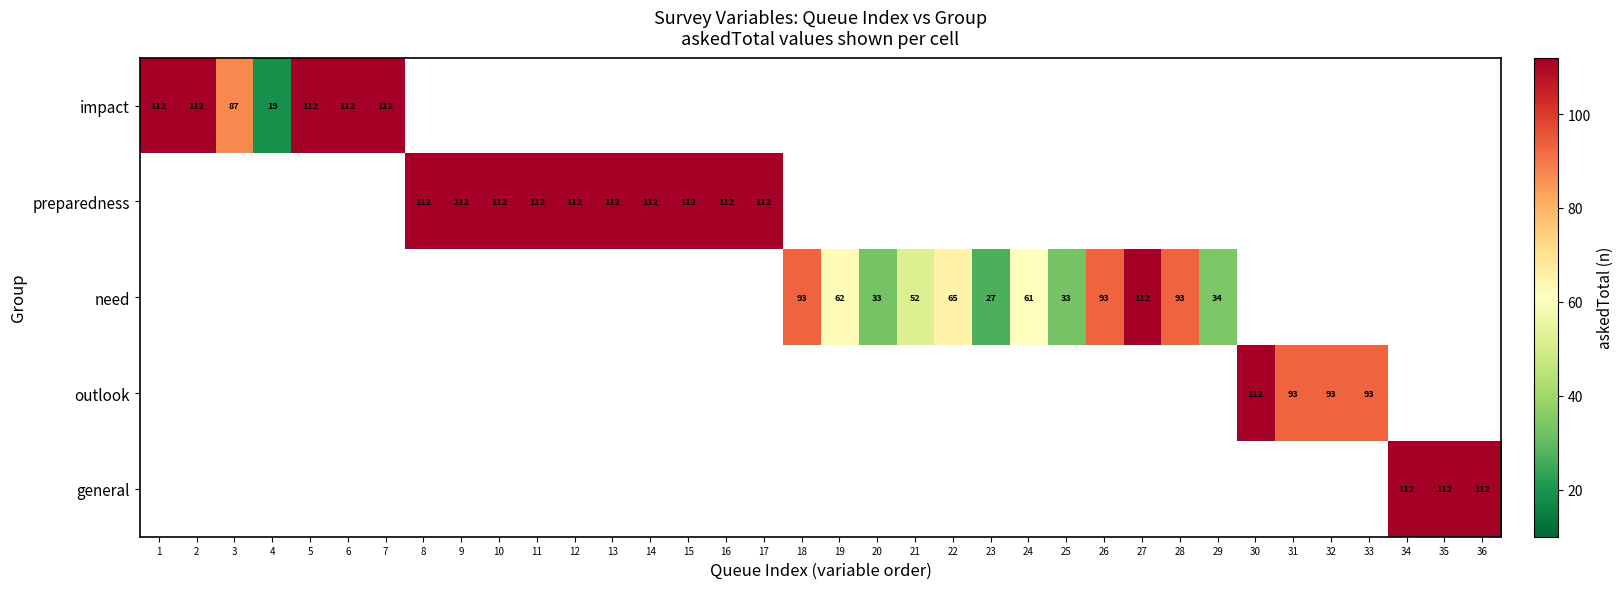

The value of need at 18 is 49. True or false?

False